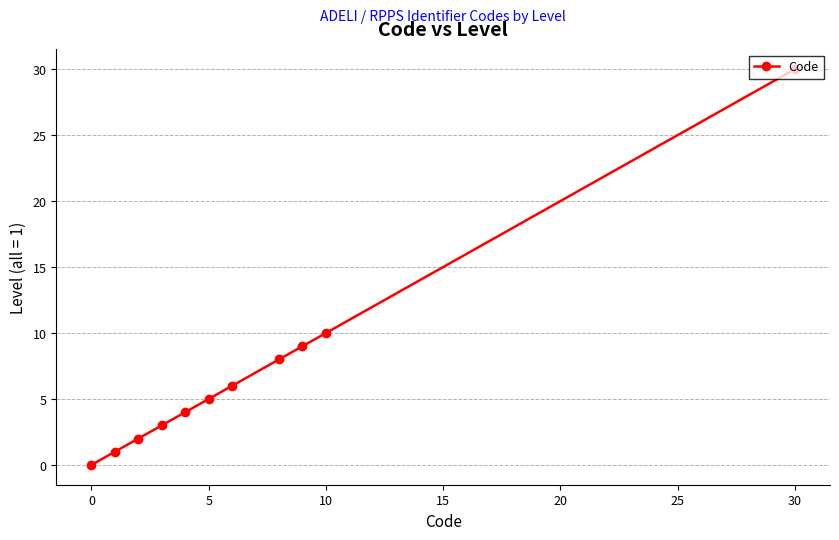

True or false: there are more than 1 points higher than both neighbors.

False